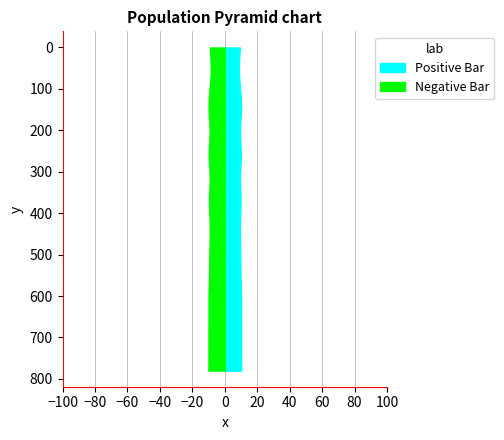

Reading right to left, extract all data points from this chart.

10.1	10.1	10.1	10.1	10.1	10.1	10.0	10.0	10.0	10.0	9.9	9.7	9.6	9.6	9.5	9.4	9.3	9.3	9.3	9.5	9.7	9.7	9.5	9.3	9.4	9.8	9.9	9.8	9.5	9.3	9.5	9.9	10.0	9.8	9.4	9.0	8.6	8.7	8.9	9.3